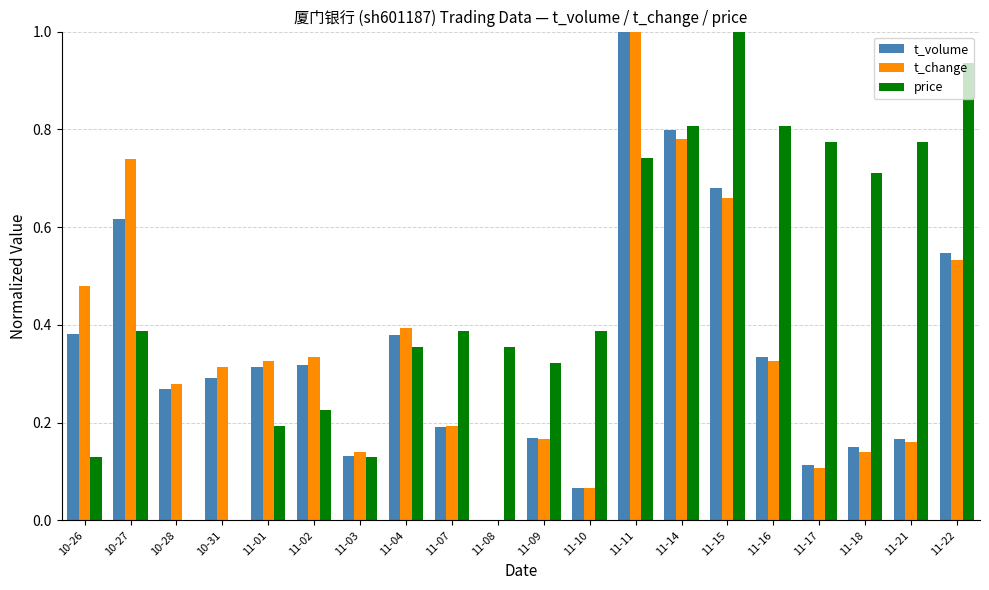

Which series changed the most between 10-27 and 10-28?

t_change